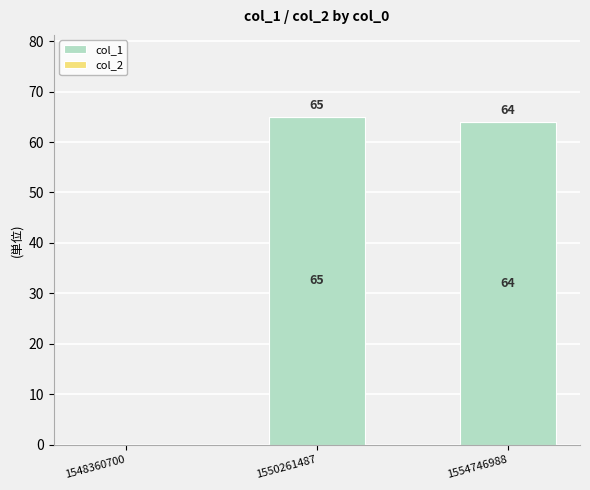

What is the change in value from 1548360700 to 1554746988?

+64